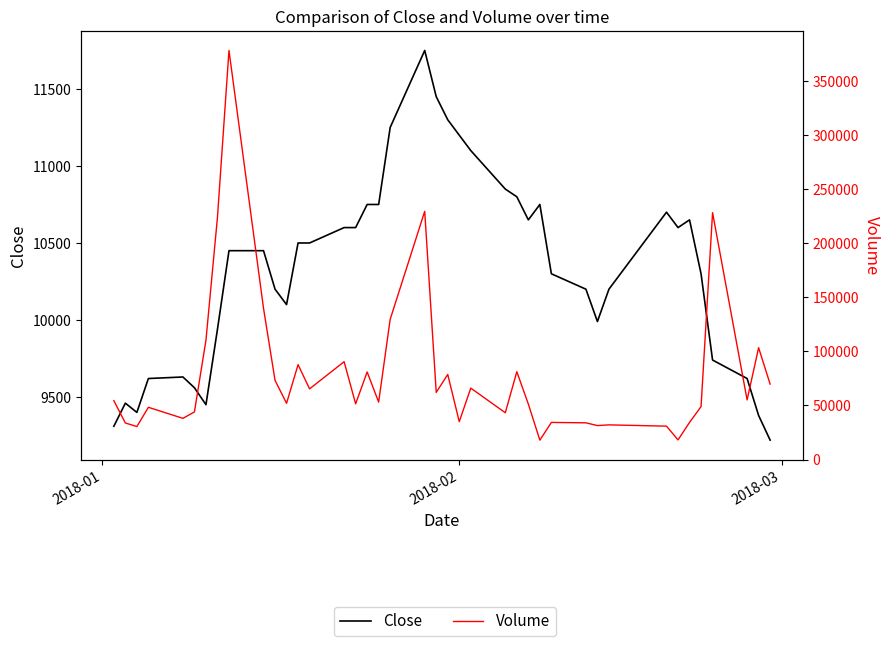

In Close, how many points are lower than both neighbors (excluding endpoints)?

6